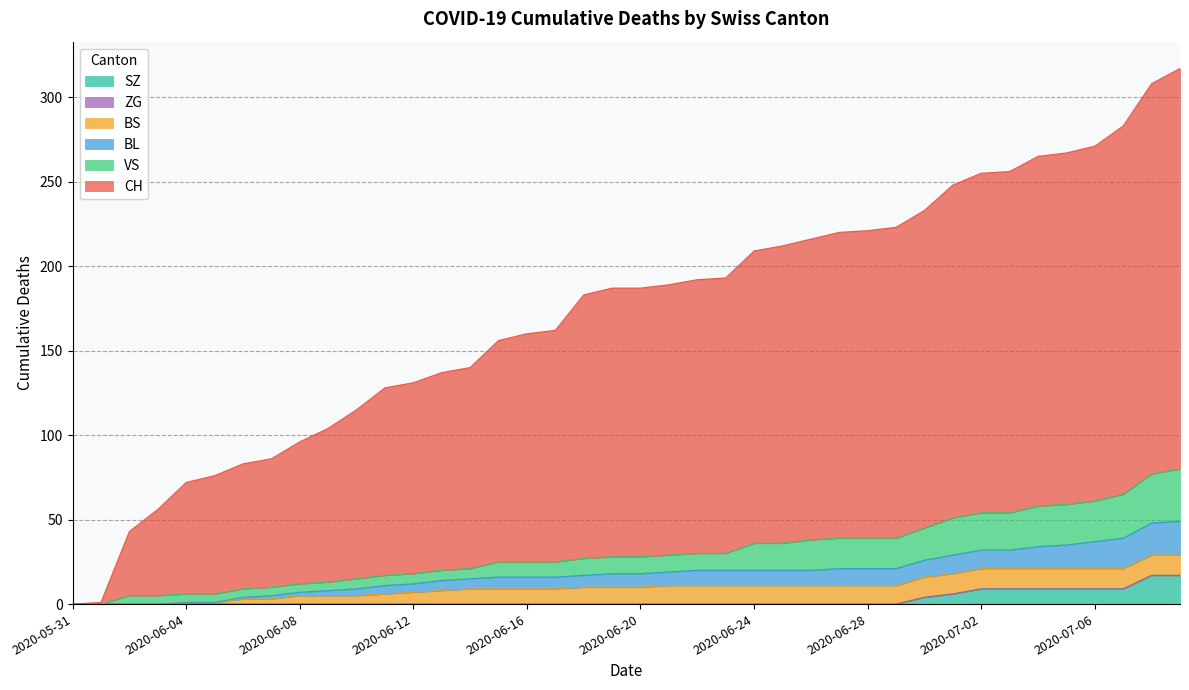

What is the difference between the maximum and minimum values in the SZ series?

17